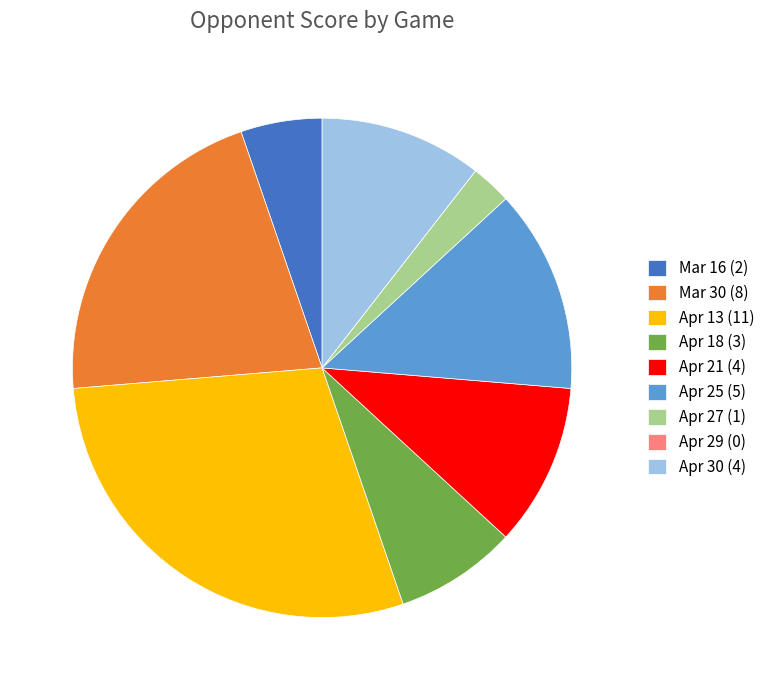

Between Mar 30 (8) and Apr 21 (4), which is larger?

Mar 30 (8)